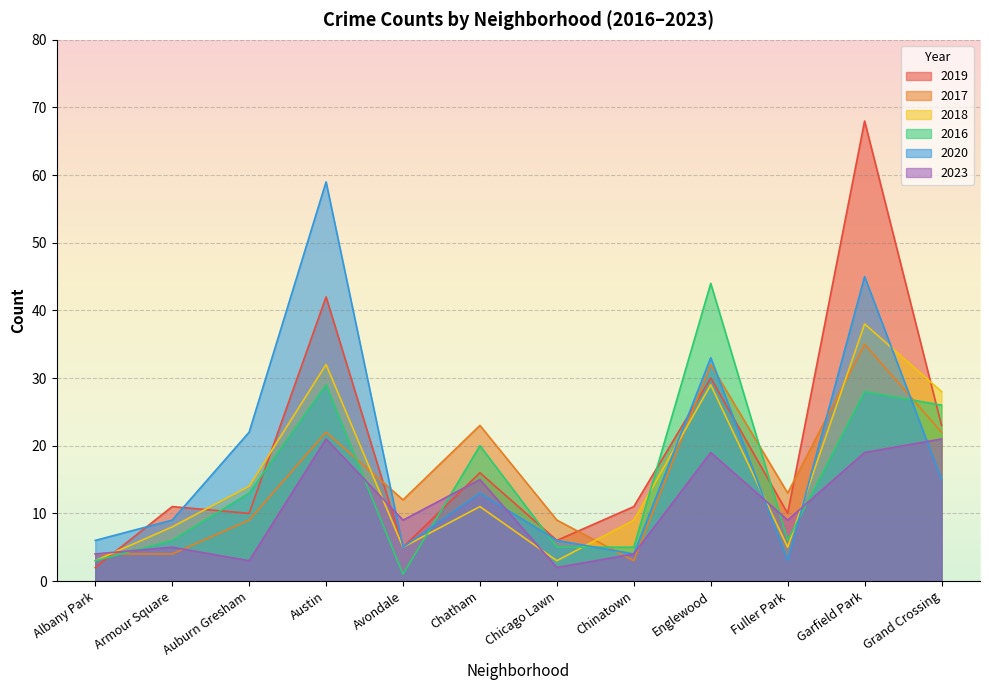

Which series has the largest total across all categories?

2019